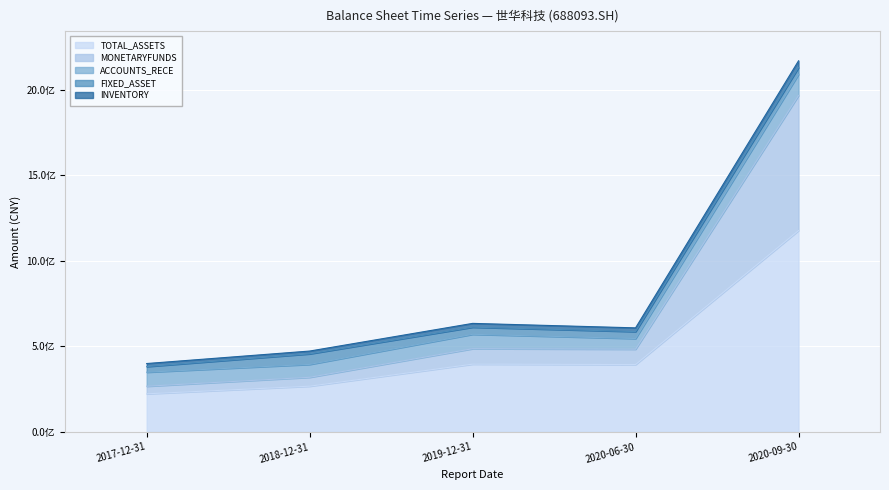

What are all the series names shown in the legend?

TOTAL_ASSETS, MONETARYFUNDS, ACCOUNTS_RECE, FIXED_ASSET, INVENTORY